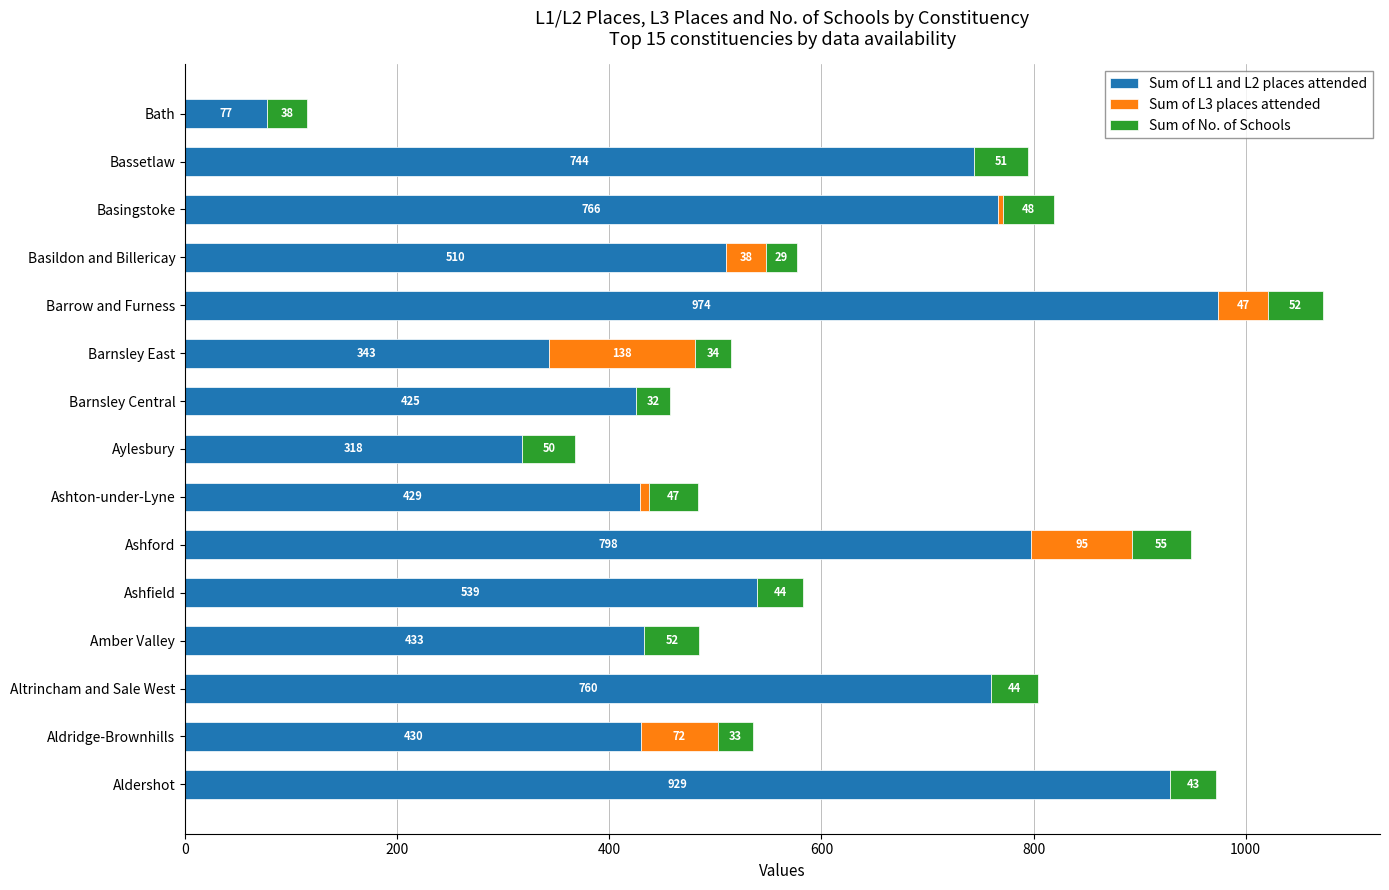

The value of Sum of L1 and L2 places attended at Barrow and Furness is 1319. True or false?

False